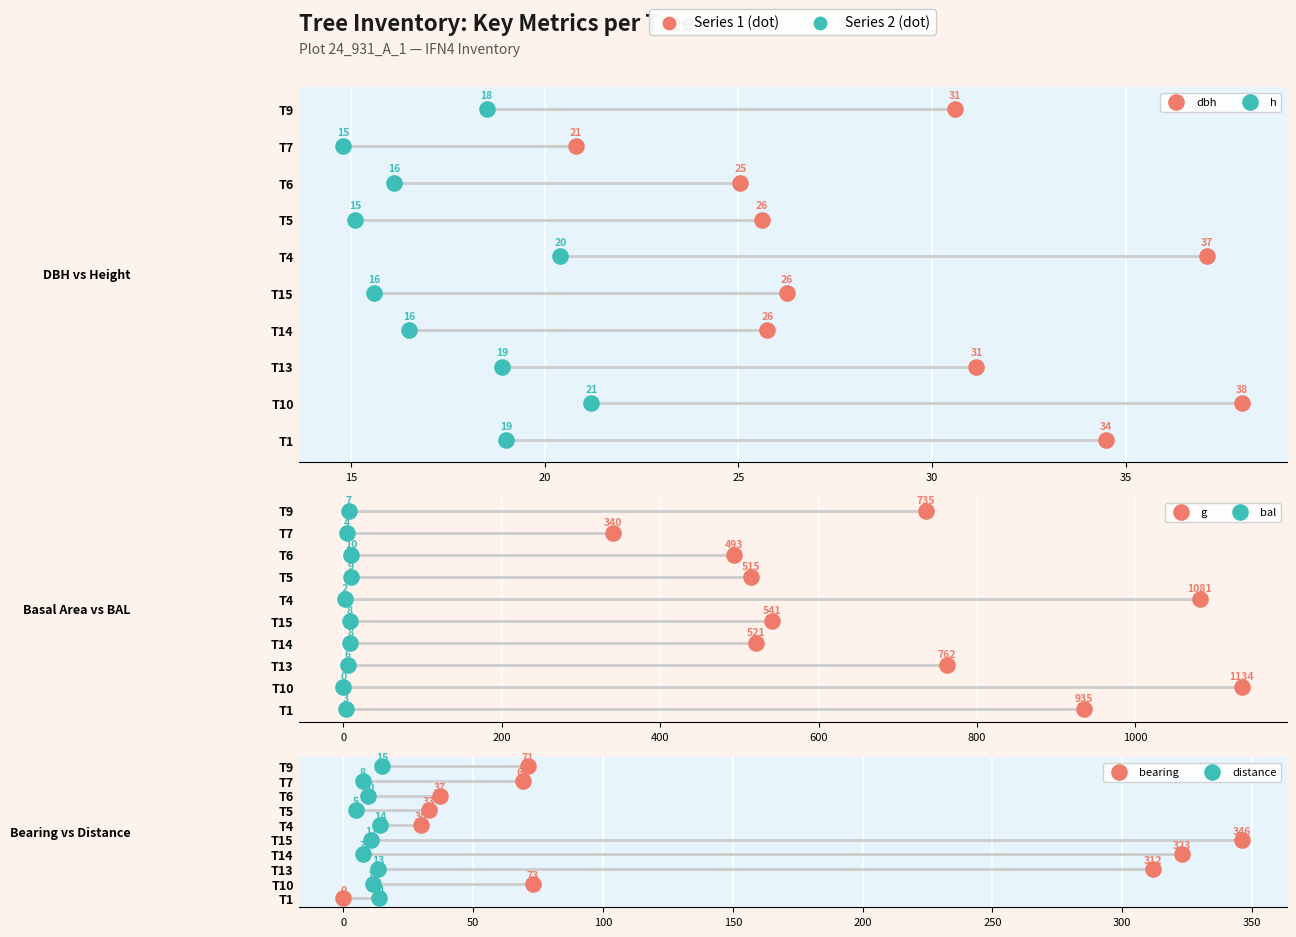

What are all the series names shown in the legend?

dbh, h, g, bal, bearing, distance